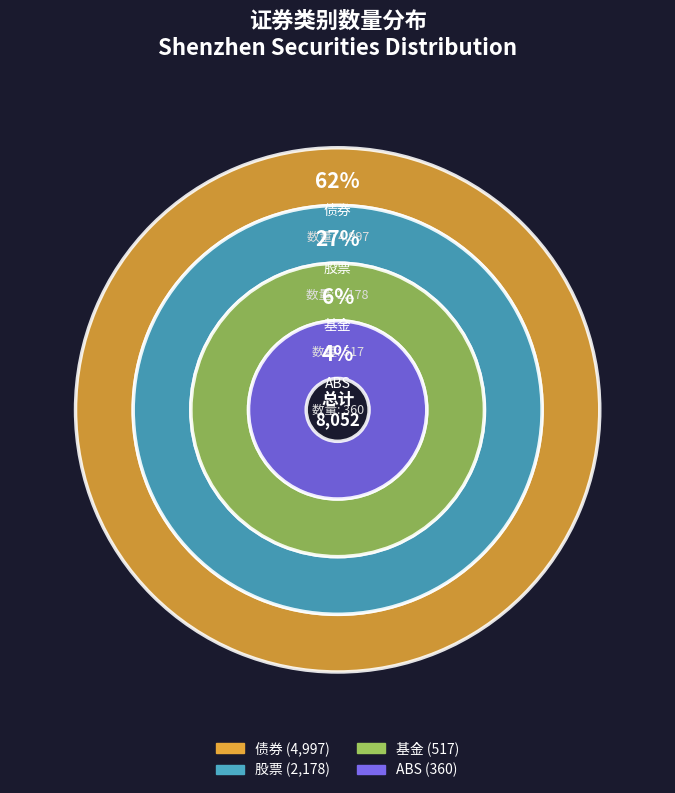

What portion of the pie excludes 债券?

37.9%